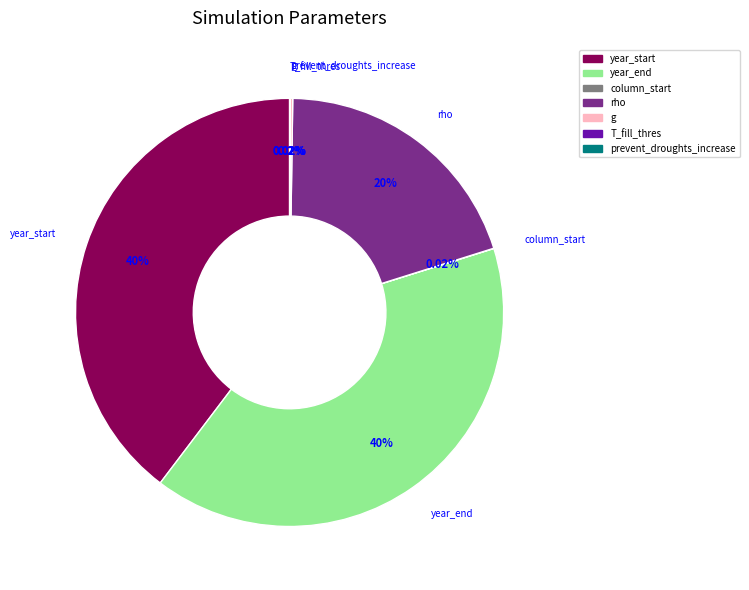

Is there a majority slice in this chart?

No